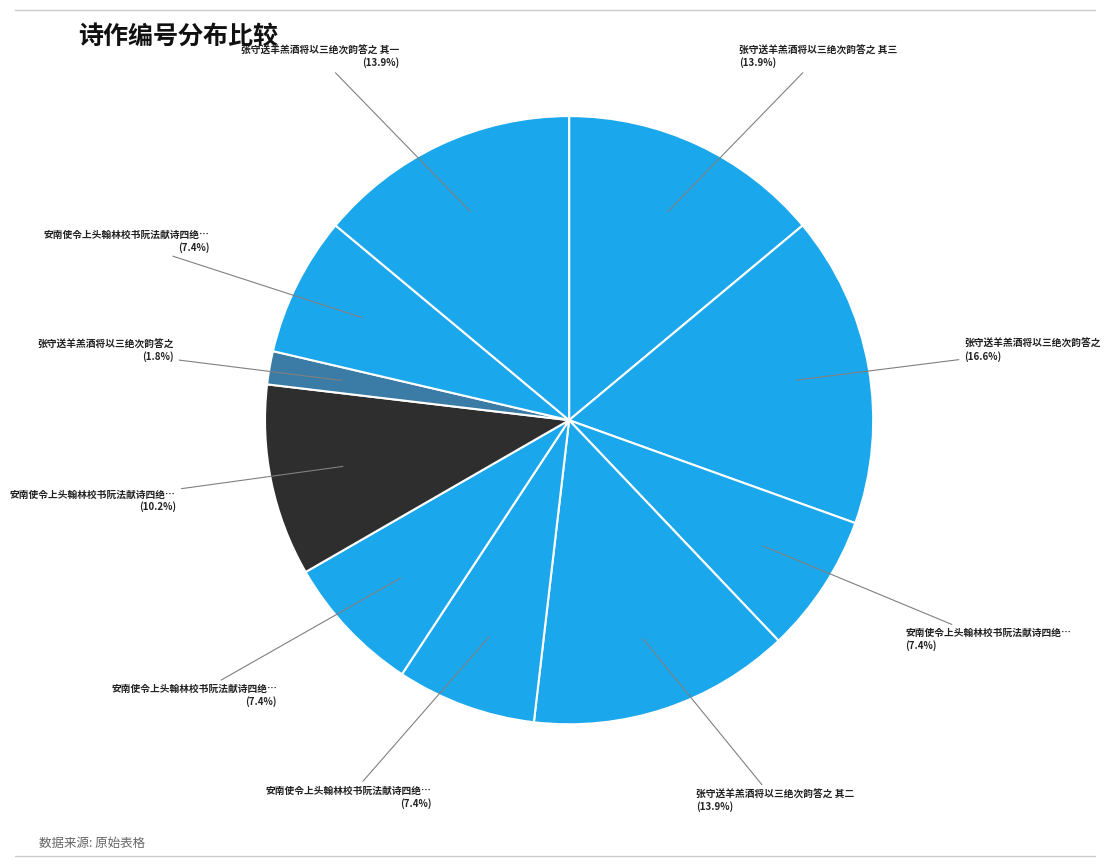

How many segments does this pie chart have?

10